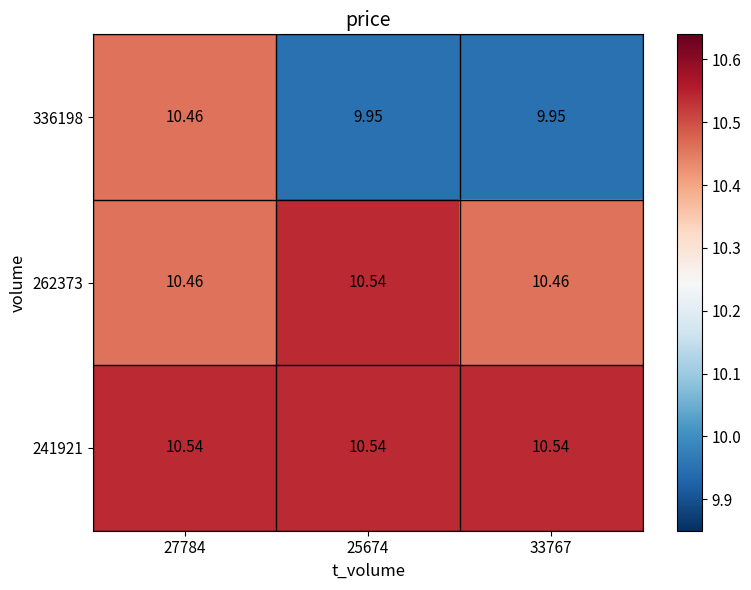

What value does the 262373 series have at 33767?

10.5